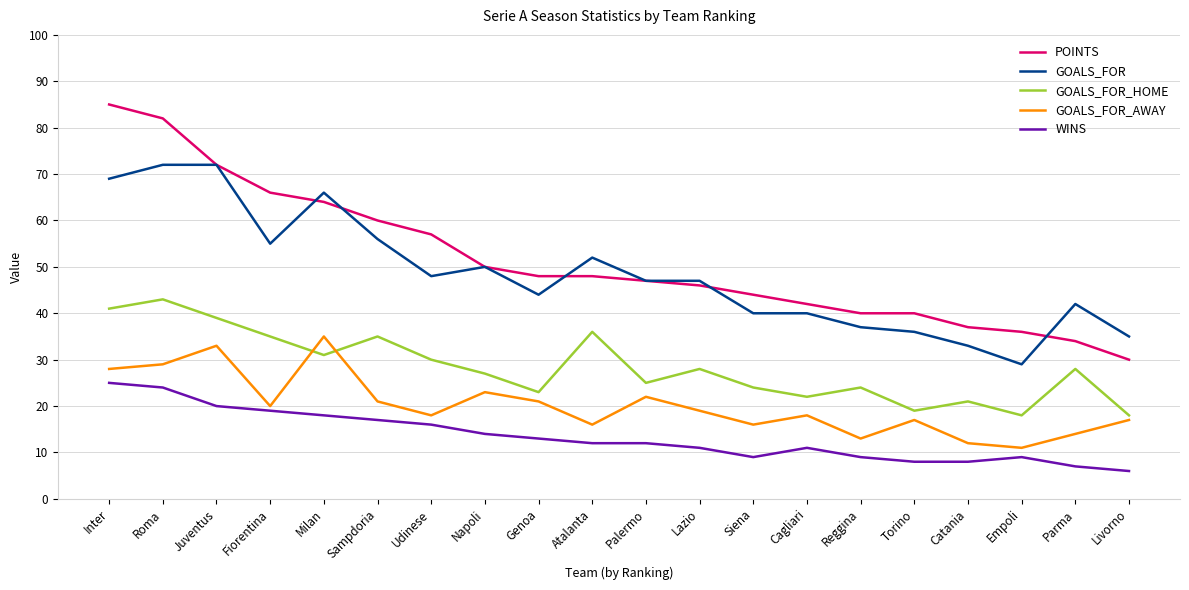

Rank the series by their maximum value, from lowest to highest.

WINS, GOALS_FOR_AWAY, GOALS_FOR_HOME, GOALS_FOR, POINTS